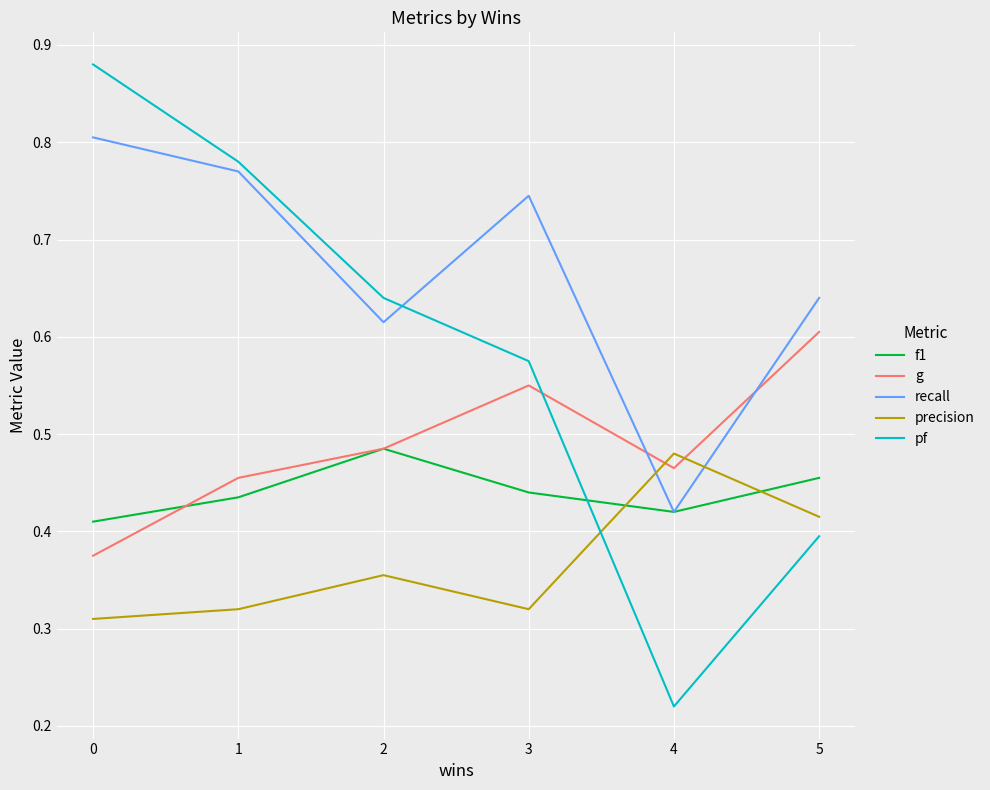

At which category does f1 reach its first local valley?

4